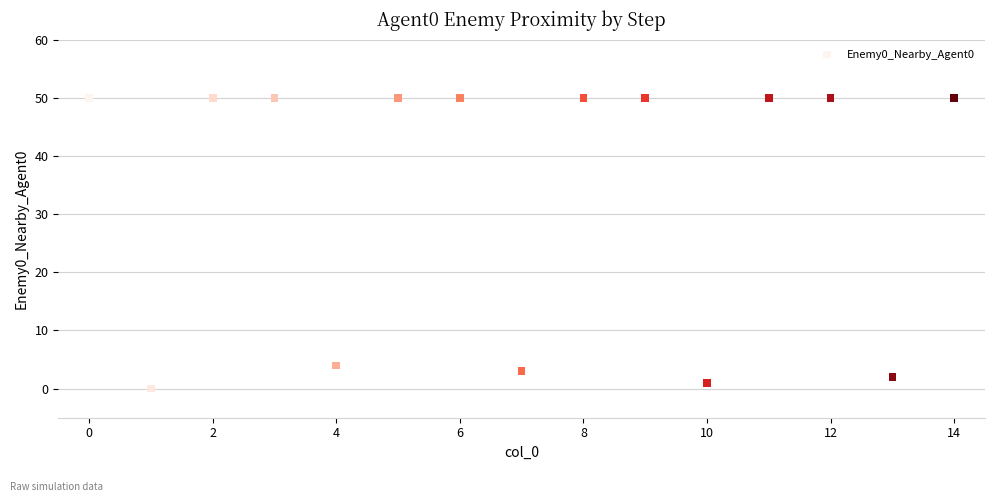

What Y value in the scatter plot is closest to 25?

4